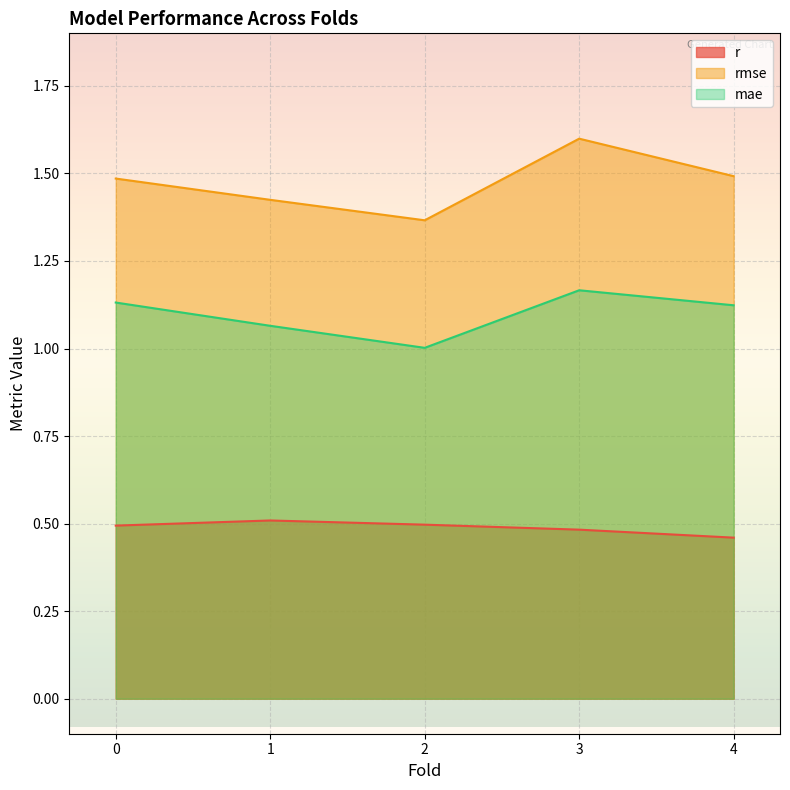

Is it true that r equals 0.8 at 1?

False